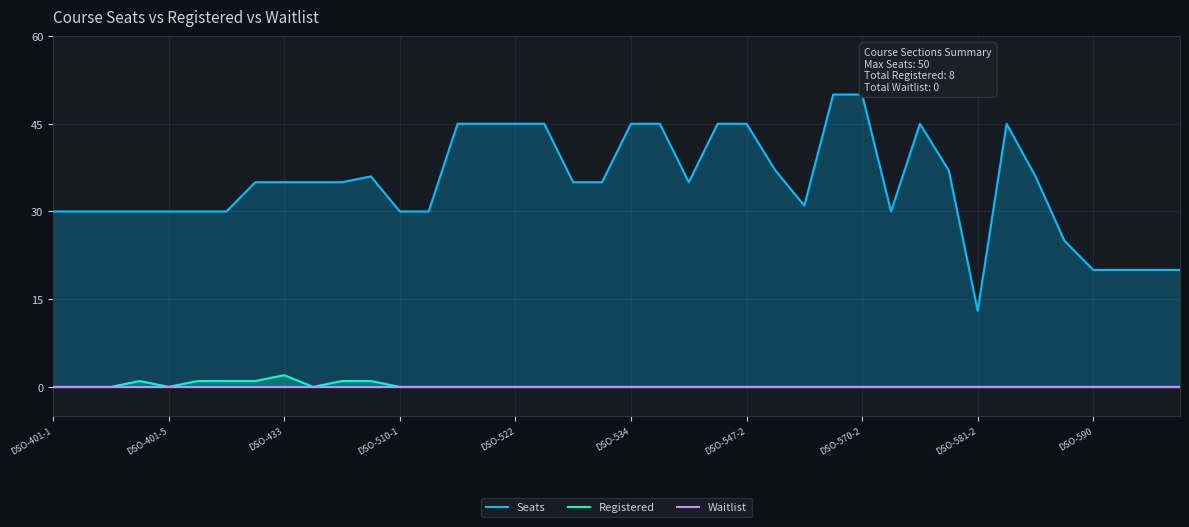

Which label corresponds to the smallest value in the chart?

DSO-401-1